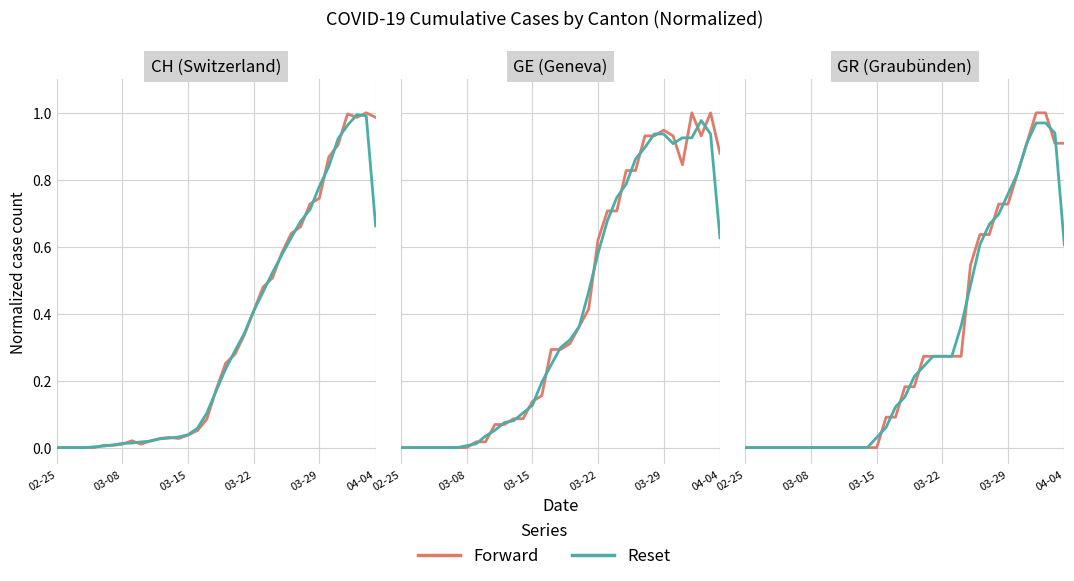

What is the maximum value for Reset?

1.0